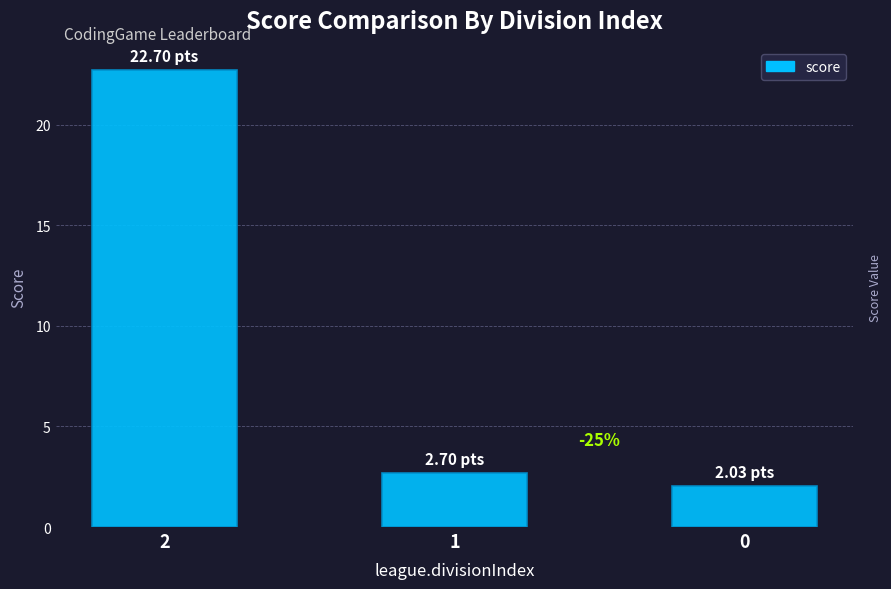

At which label is the value closest to 12?

1